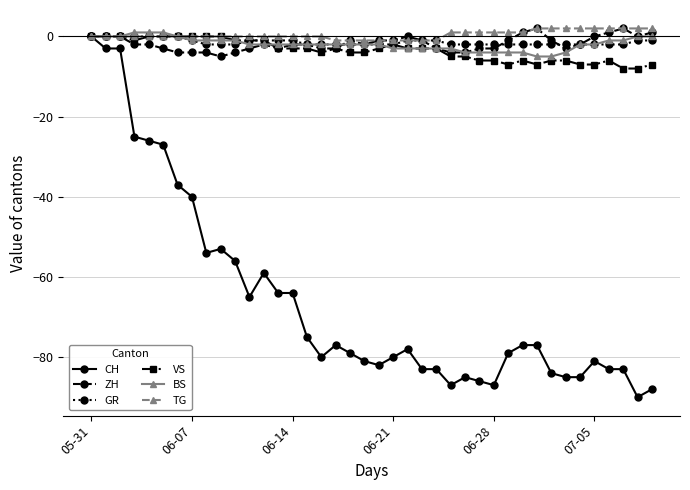

What is the lowest value of the CH series?

-90